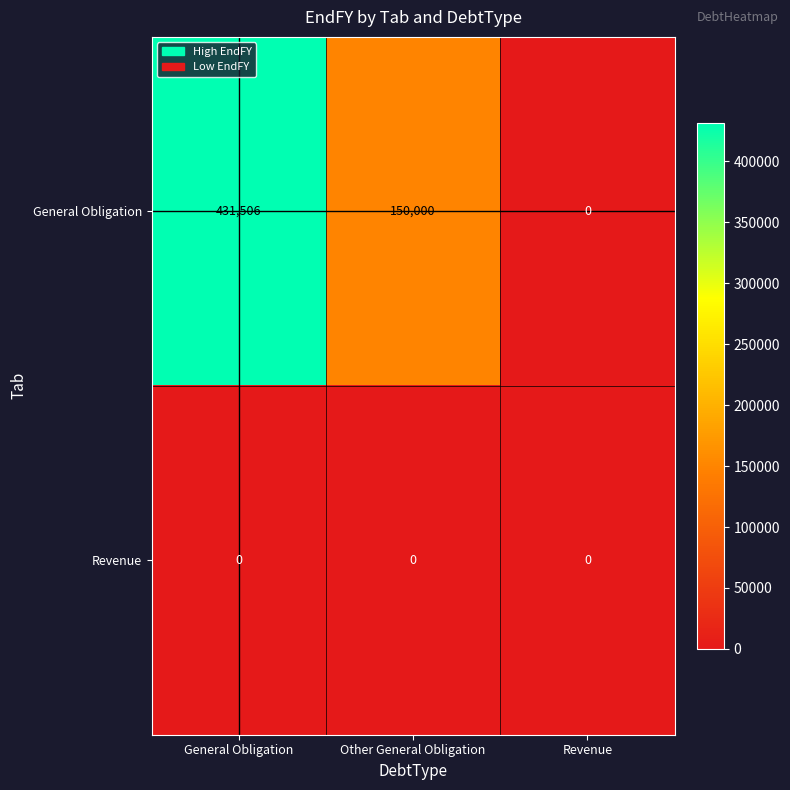

Which series has the largest range (max minus min)?

General Obligation